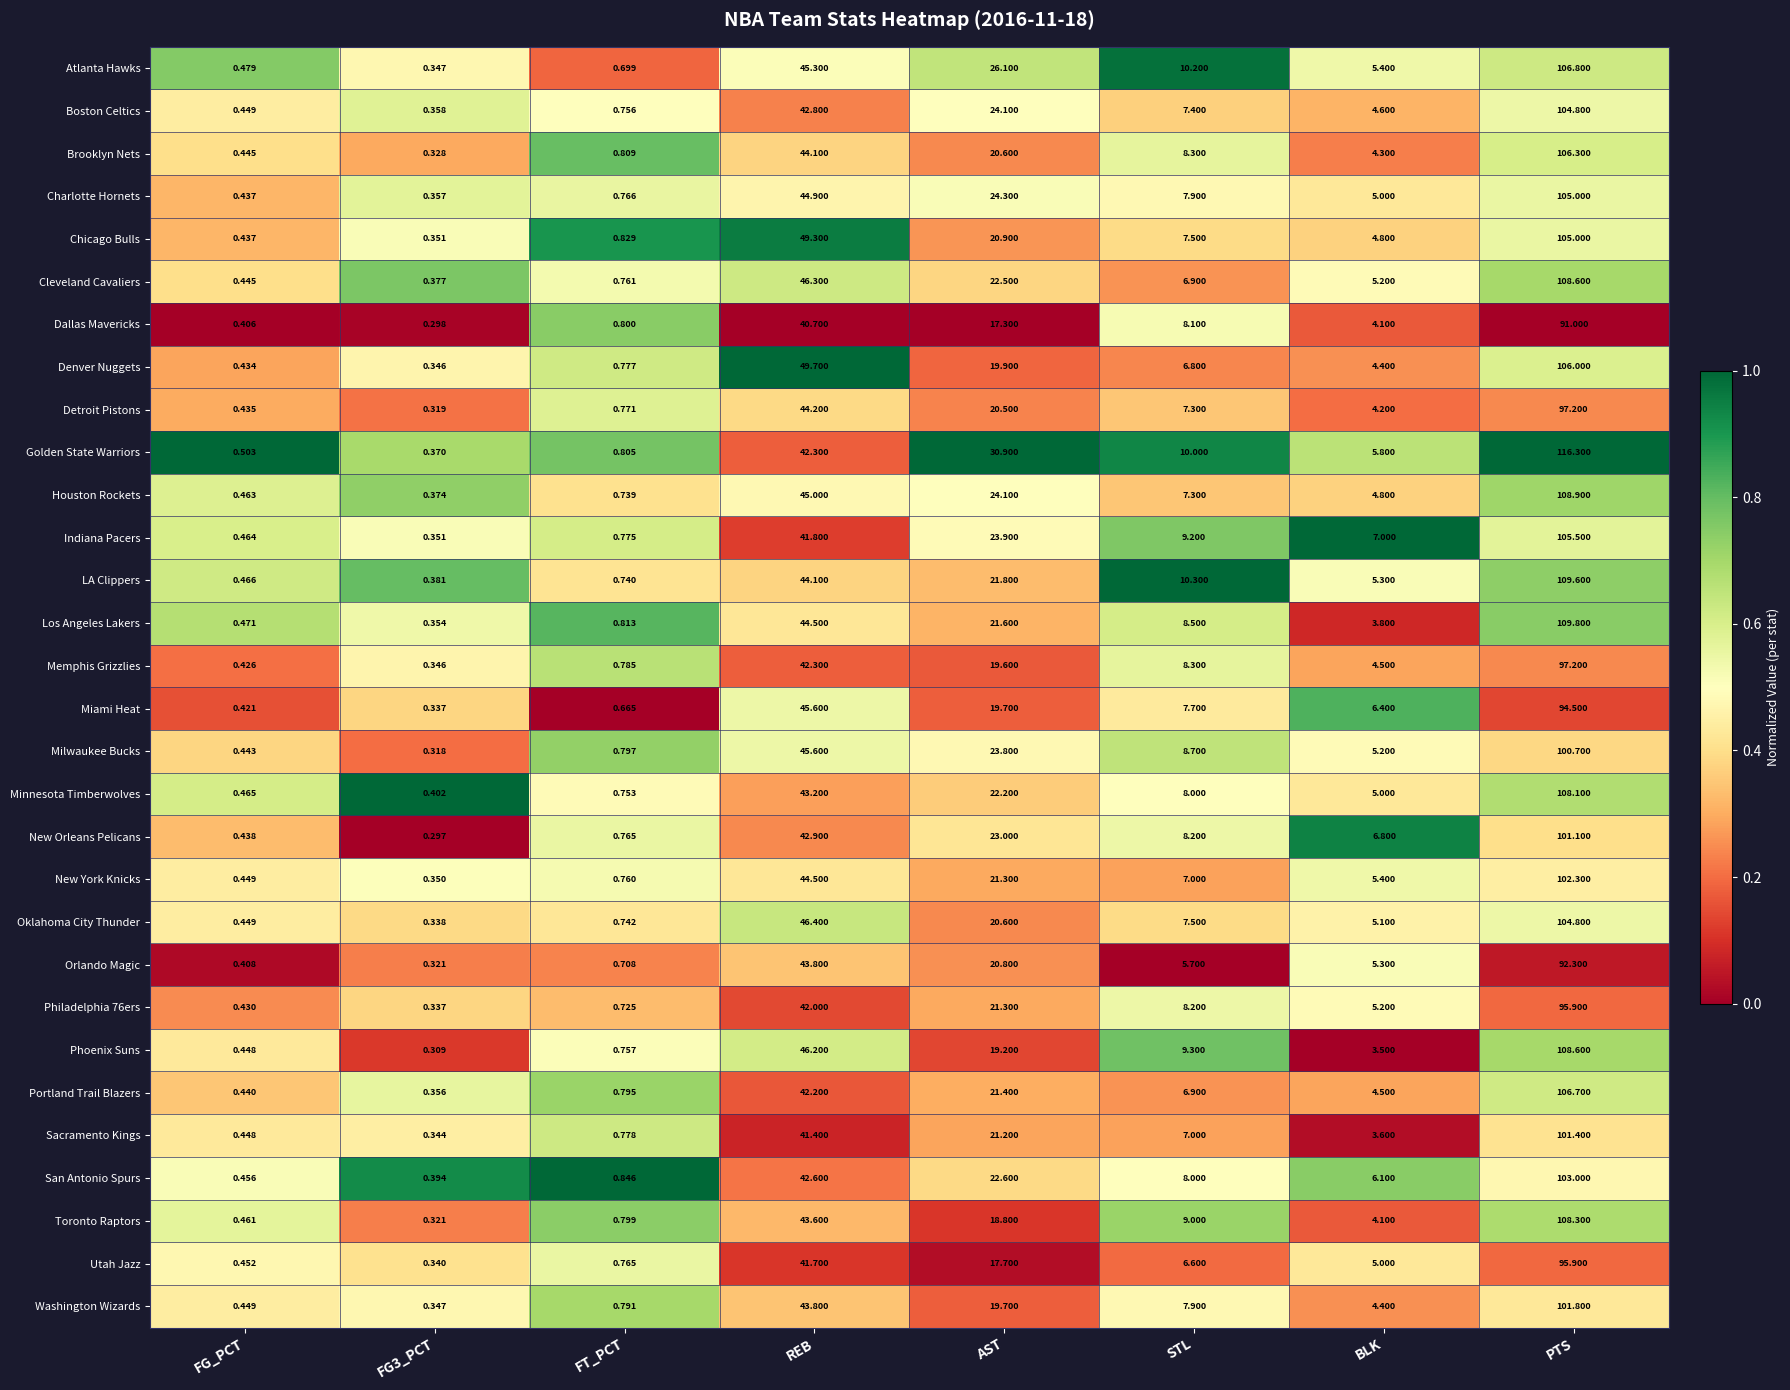

Which series has the largest total across all categories?

Golden State Warriors